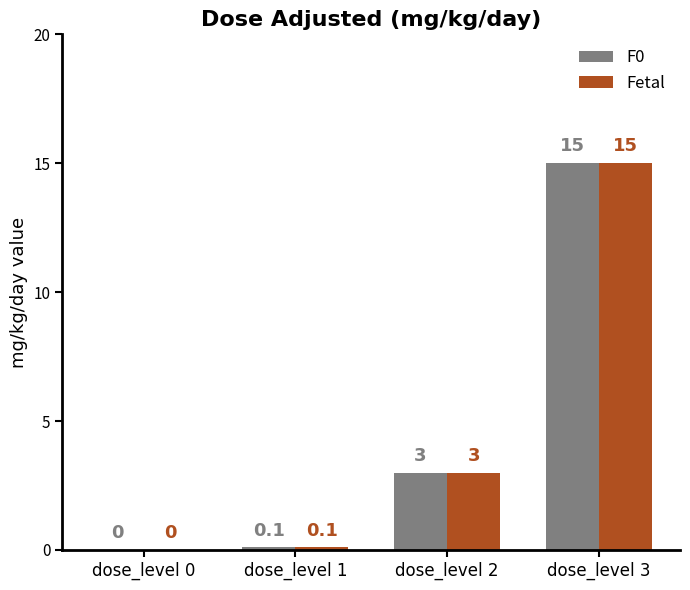

At which label is F0 closest to 7?

dose_level 2